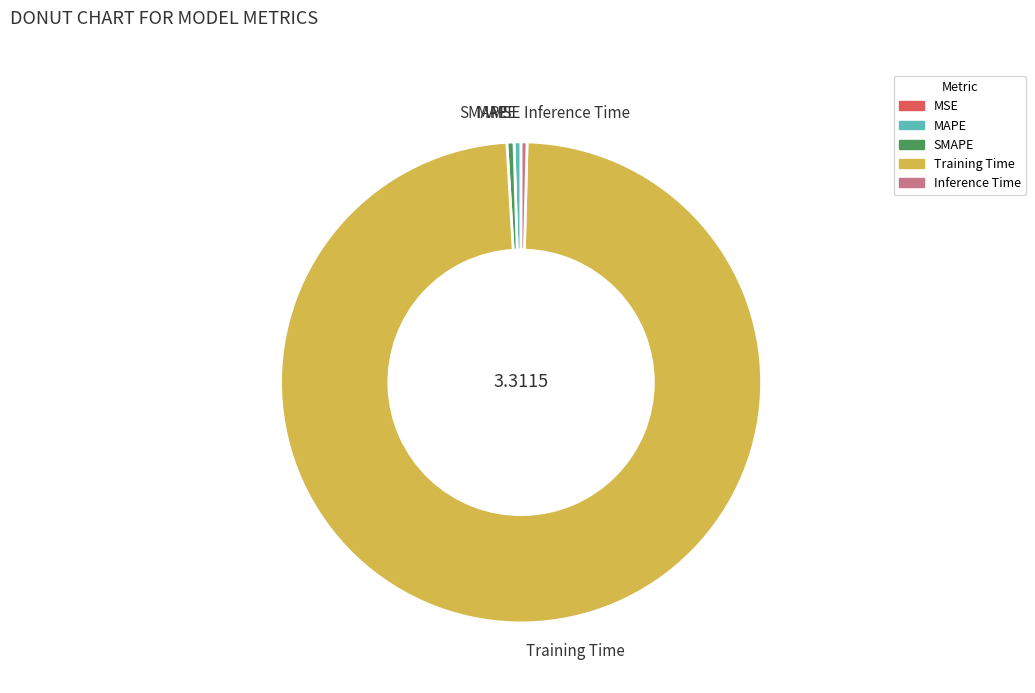

Between Inference Time and Training Time, which is larger?

Training Time